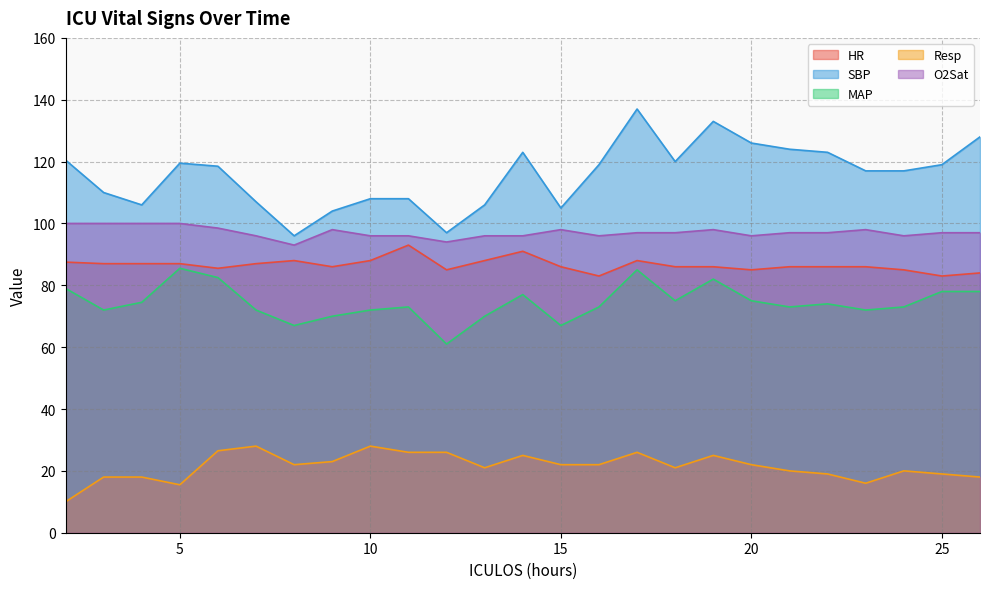

What is the sum of all MAP values?

1860.5